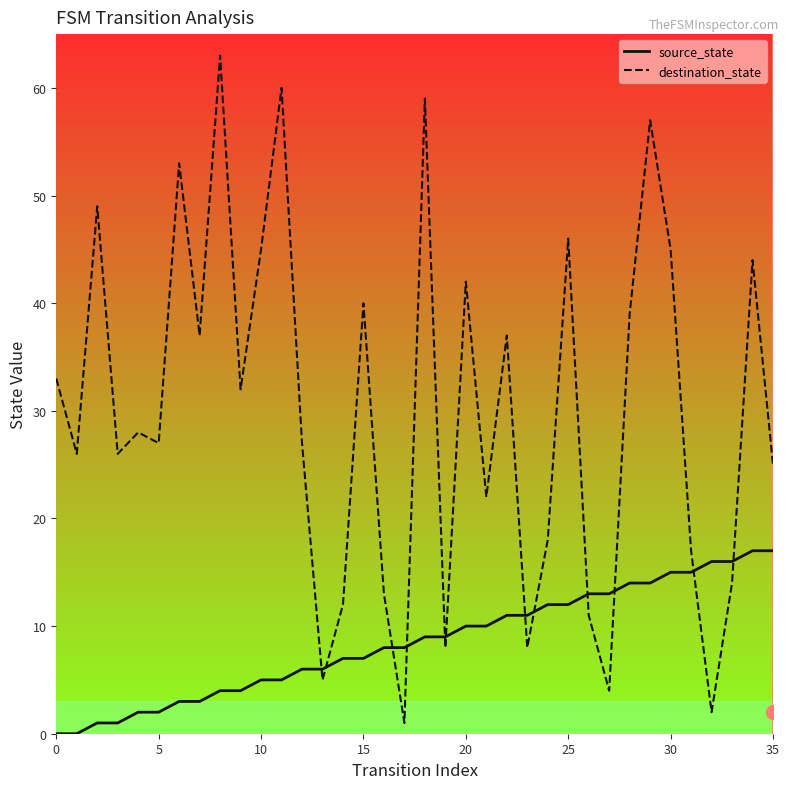

What is the lowest value of the destination_state series?

1